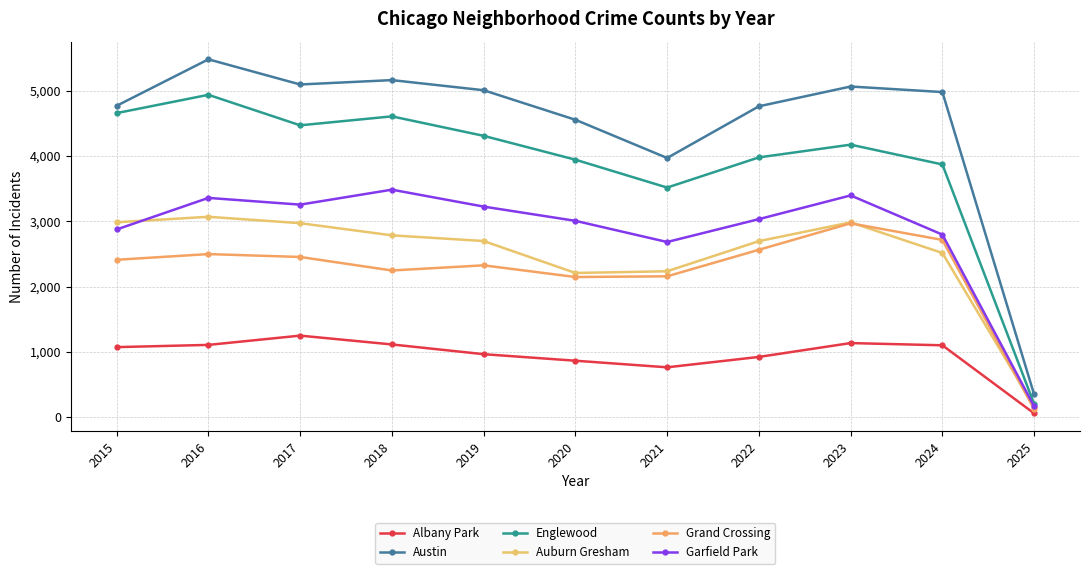

At which category is the sum across all series the highest?

2016